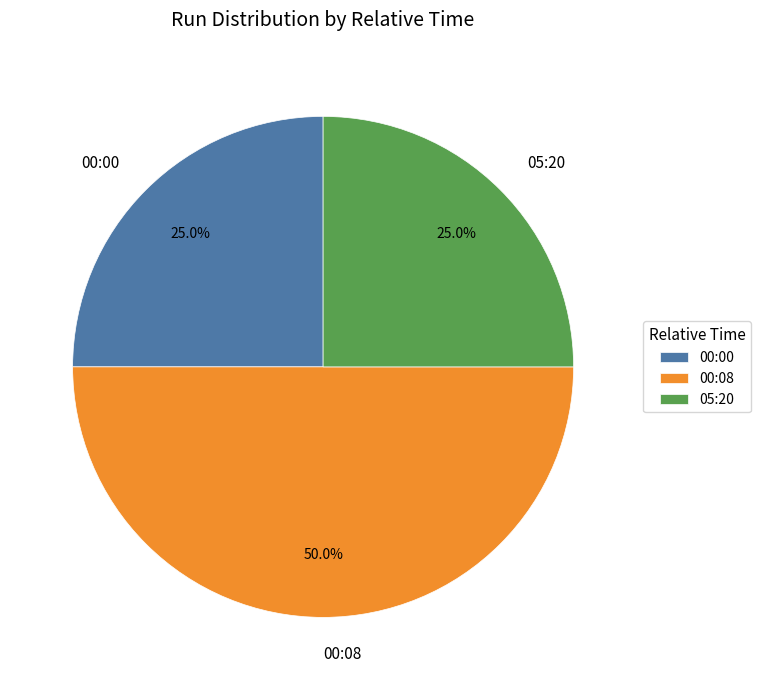

What is the largest slice in the pie chart?

00:08